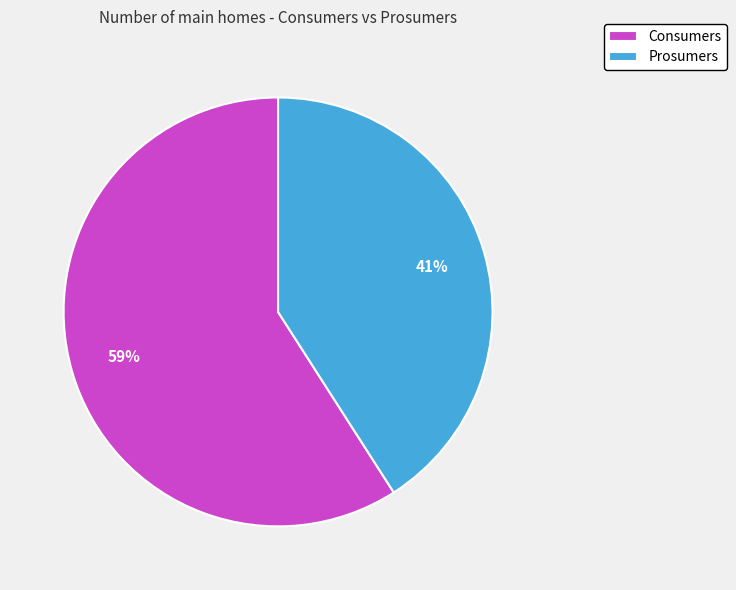

Which slice is the smallest?

Prosumers